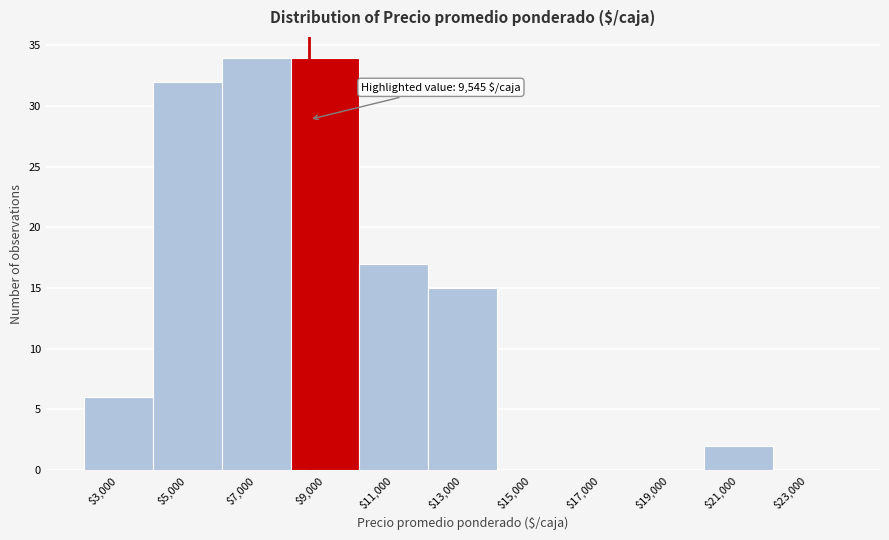

What is the greatest value displayed?

34